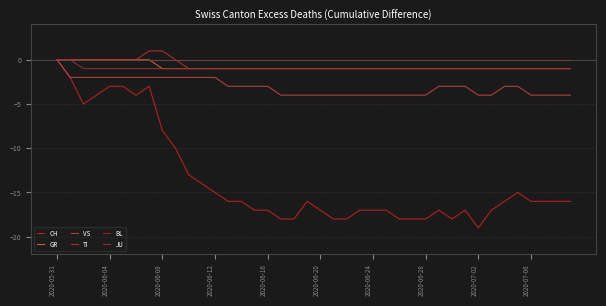

Reading left to right, transcribe all the data shown in this chart.

CH: 0	-2	-5	-4	-3	-3	-4	-3	-8	-10	-13	-14	-15	-16	-16	-17	-17	-18	-18	-16	-17	-18	-18	-17	-17	-17	-18	-18	-18	-17	-18	-17	-19	-17	-16	-15	-16	-16	-16	-16
GR: 0	0	0	0	0	0	0	0	-1	-1	-1	-1	-1	-1	-1	-1	-1	-1	-1	-1	-1	-1	-1	-1	-1	-1	-1	-1	-1	-1	-1	-1	-1	-1	-1	-1	-1	-1	-1	-1
VS: 0	-2	-2	-2	-2	-2	-2	-2	-2	-2	-2	-2	-2	-3	-3	-3	-3	-4	-4	-4	-4	-4	-4	-4	-4	-4	-4	-4	-4	-3	-3	-3	-4	-4	-3	-3	-4	-4	-4	-4
TI: 0	0	0	0	0	0	0	1	1	0	-1	-1	-1	-1	-1	-1	-1	-1	-1	-1	-1	-1	-1	-1	-1	-1	-1	-1	-1	-1	-1	-1	-1	-1	-1	-1	-1	-1	-1	-1
BL: 0	0	0	0	0	0	0	0	0	0	0	0	0	0	0	0	0	0	0	0	0	0	0	0	0	0	0	0	0	0	0	0	0	0	0	0	0	0	0	0
JU: 0	0	-1	-1	-1	-1	-1	-1	-1	-1	-1	-1	-1	-1	-1	-1	-1	-1	-1	-1	-1	-1	-1	-1	-1	-1	-1	-1	-1	-1	-1	-1	-1	-1	-1	-1	-1	-1	-1	-1